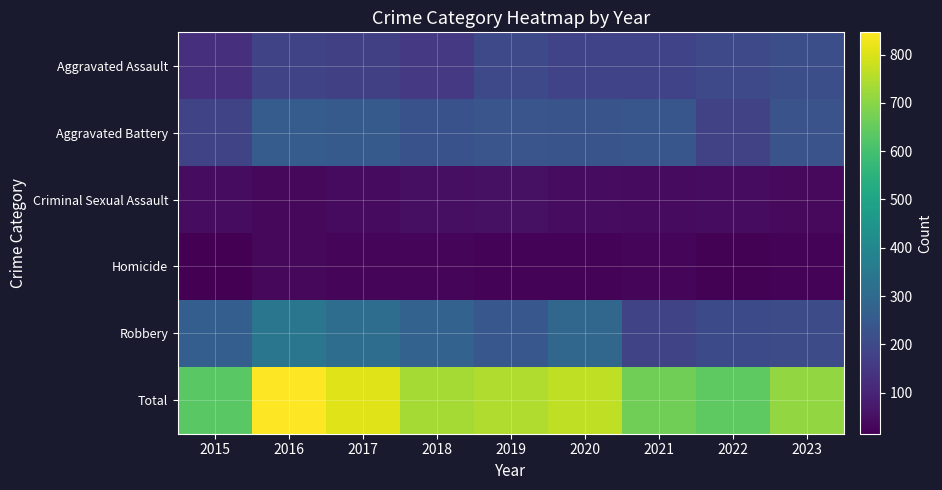

Which series has the widest spread of values?

Total